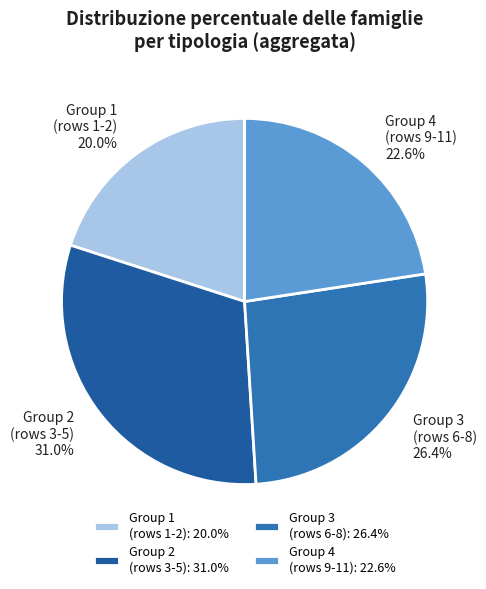

Combined, what portion of the pie is Group 1 (rows 1-2) and Group 4 (rows 9-11)?

42.6%